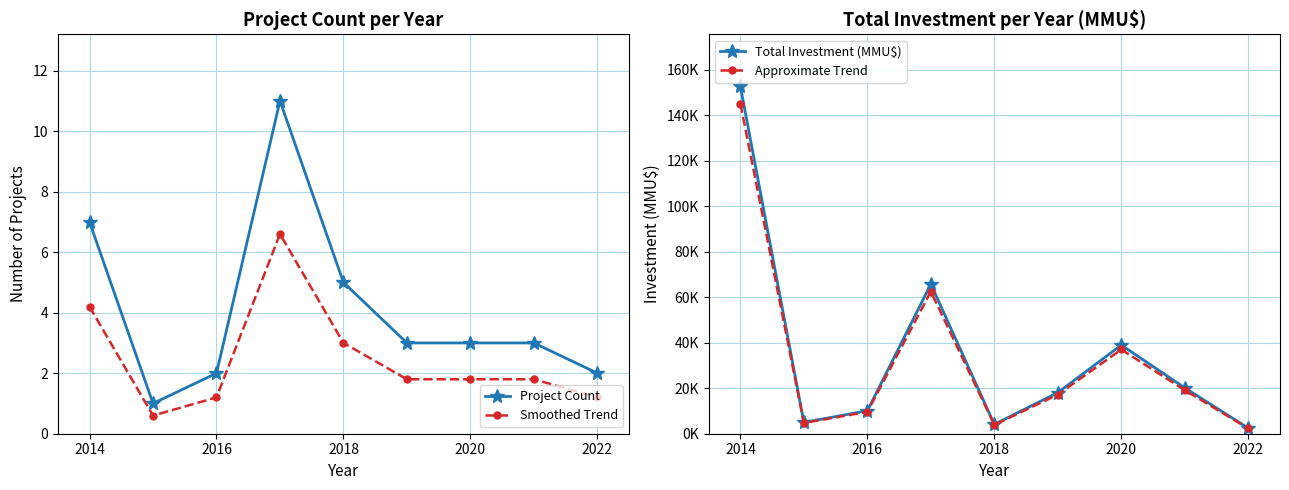

True or false: Project Count and Total Investment (MMU$) intersect in this chart.

False